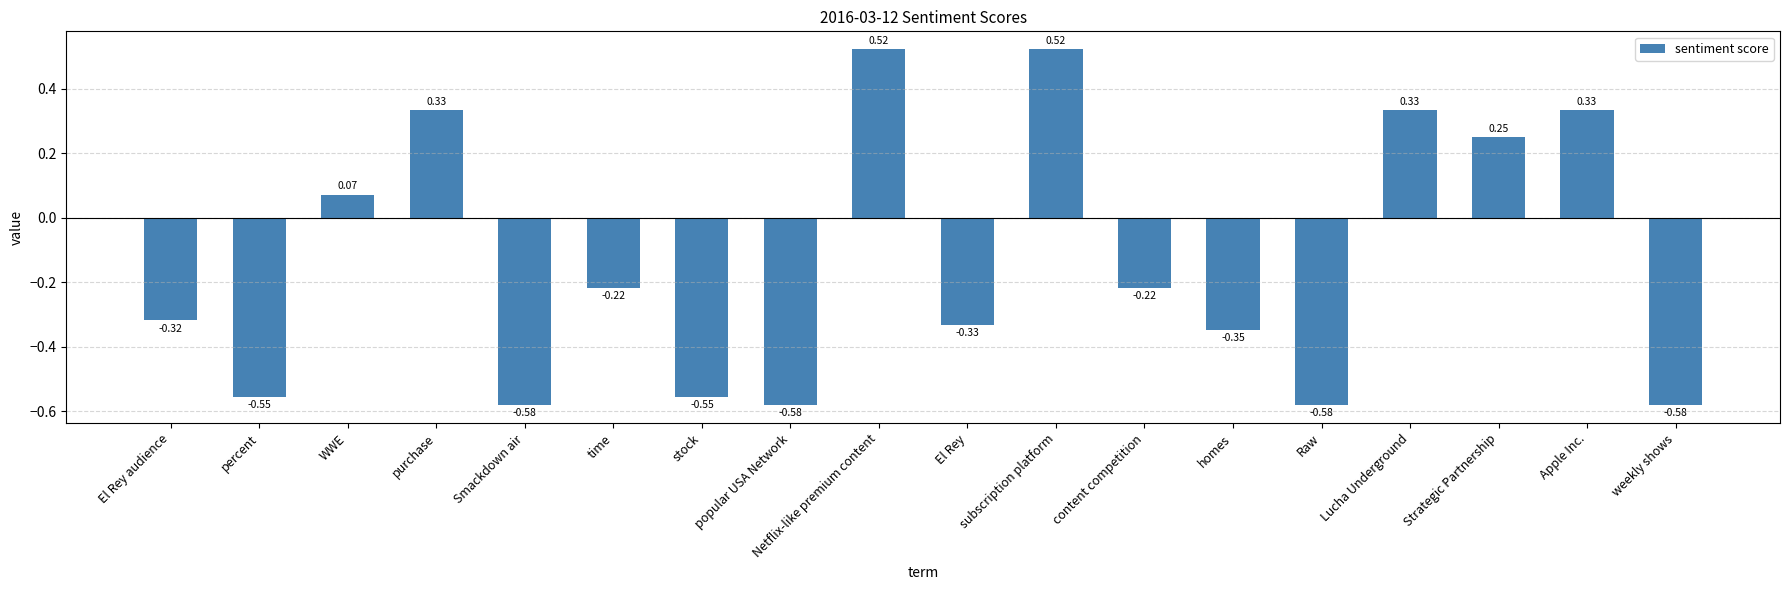

What is the label of the 3rd bar from the right?

Strategic Partnership